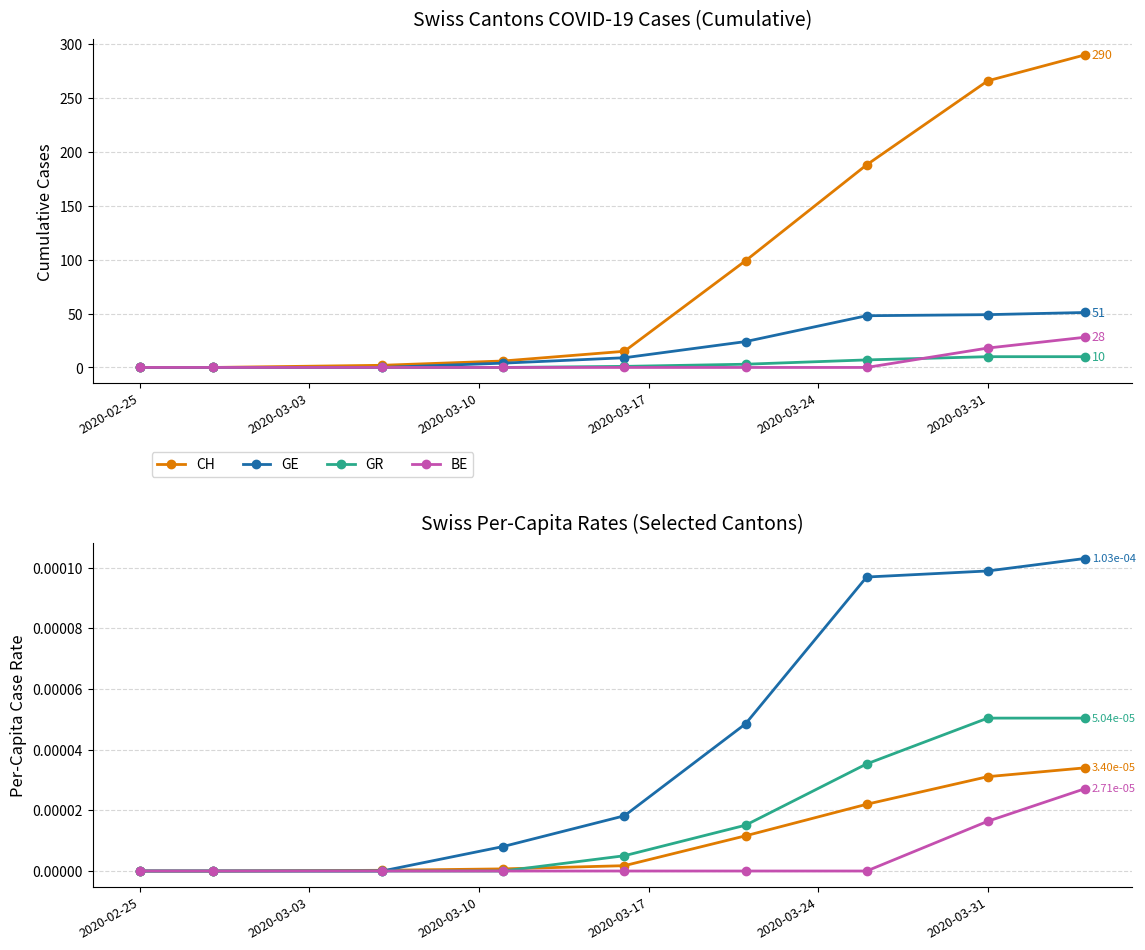

True or false: GE and GR intersect in this chart.

False